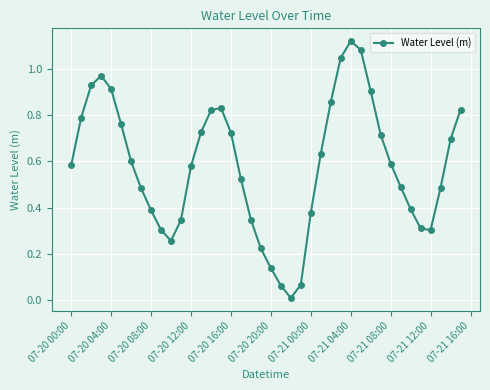

What is the sum of all values?

23.2